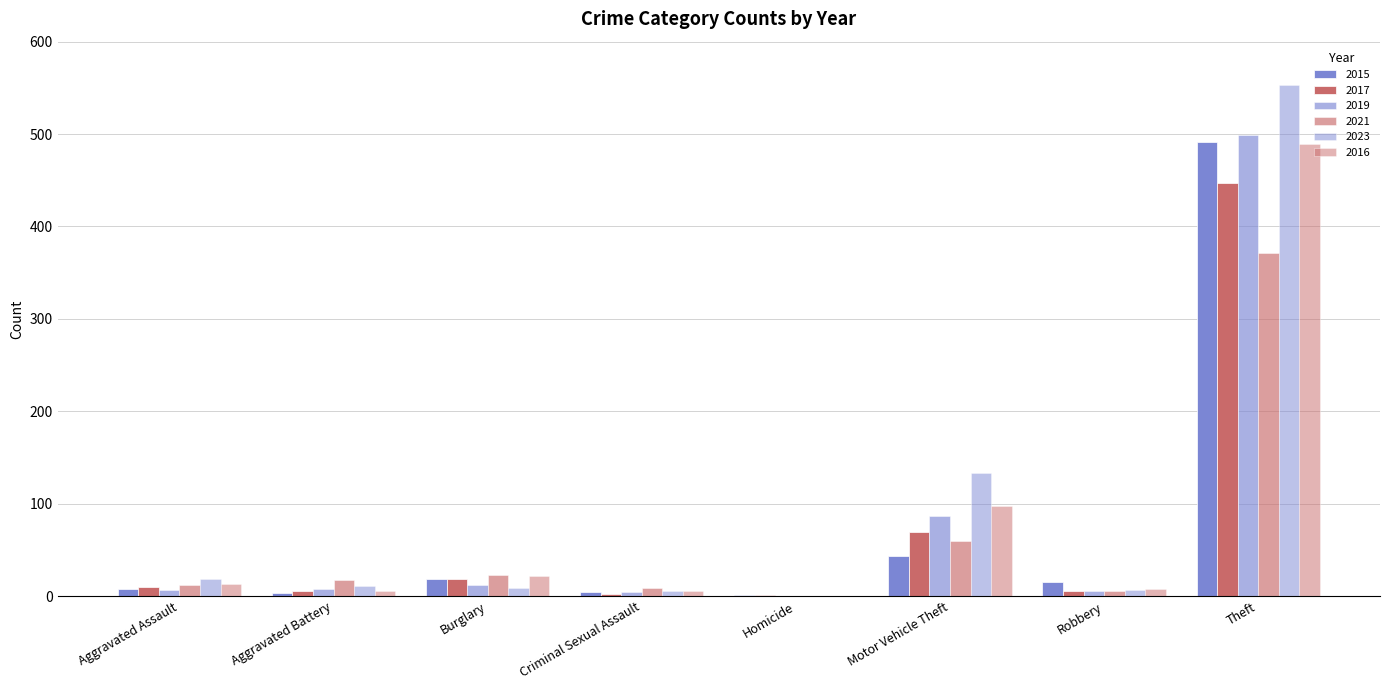

What position from the left is Robbery?

7